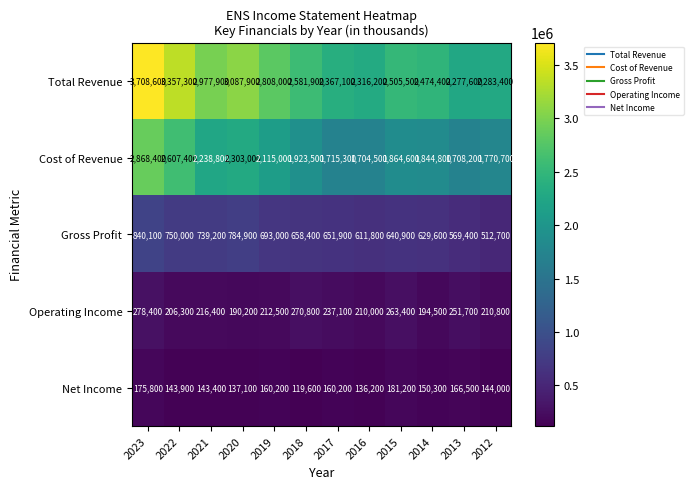

At which category is the sum across all series the highest?

2023